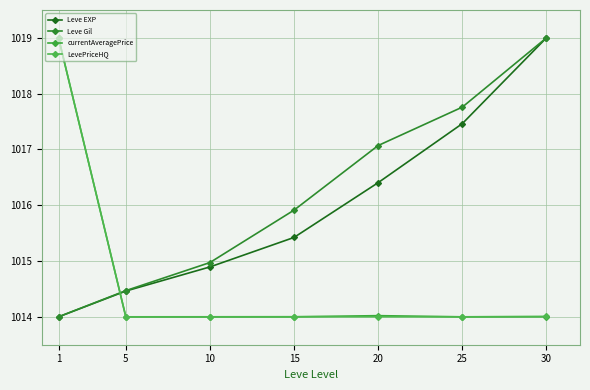

Where is currentAveragePrice nearest to the value 1016?

20